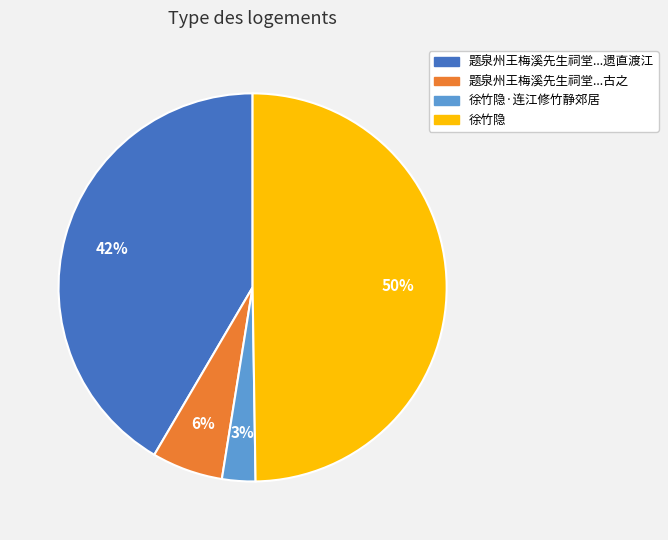

Do 徐竹隐 and 徐竹隐·连江修竹静郊居 together represent more than half of the pie?

Yes